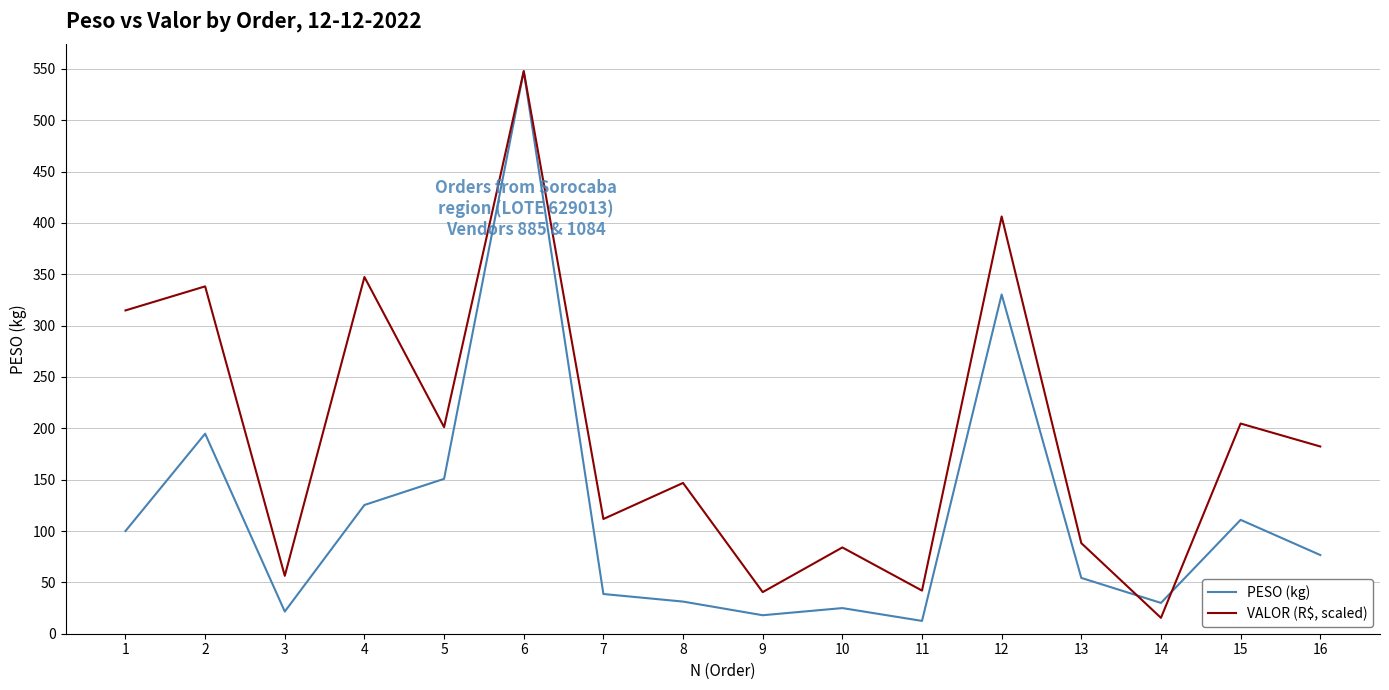

The value of PESO (kg) at 2 is 194.8. True or false?

True